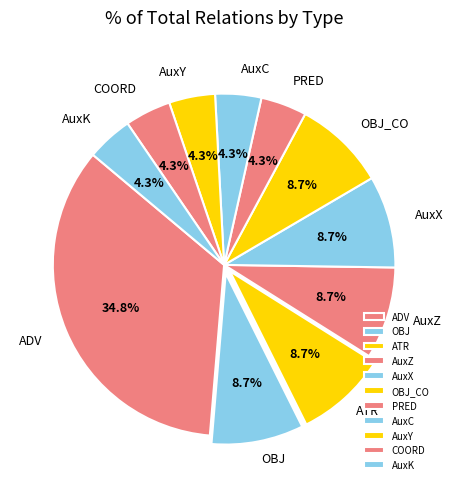

To the nearest percent, what percentage of the pie is AuxC?

4%